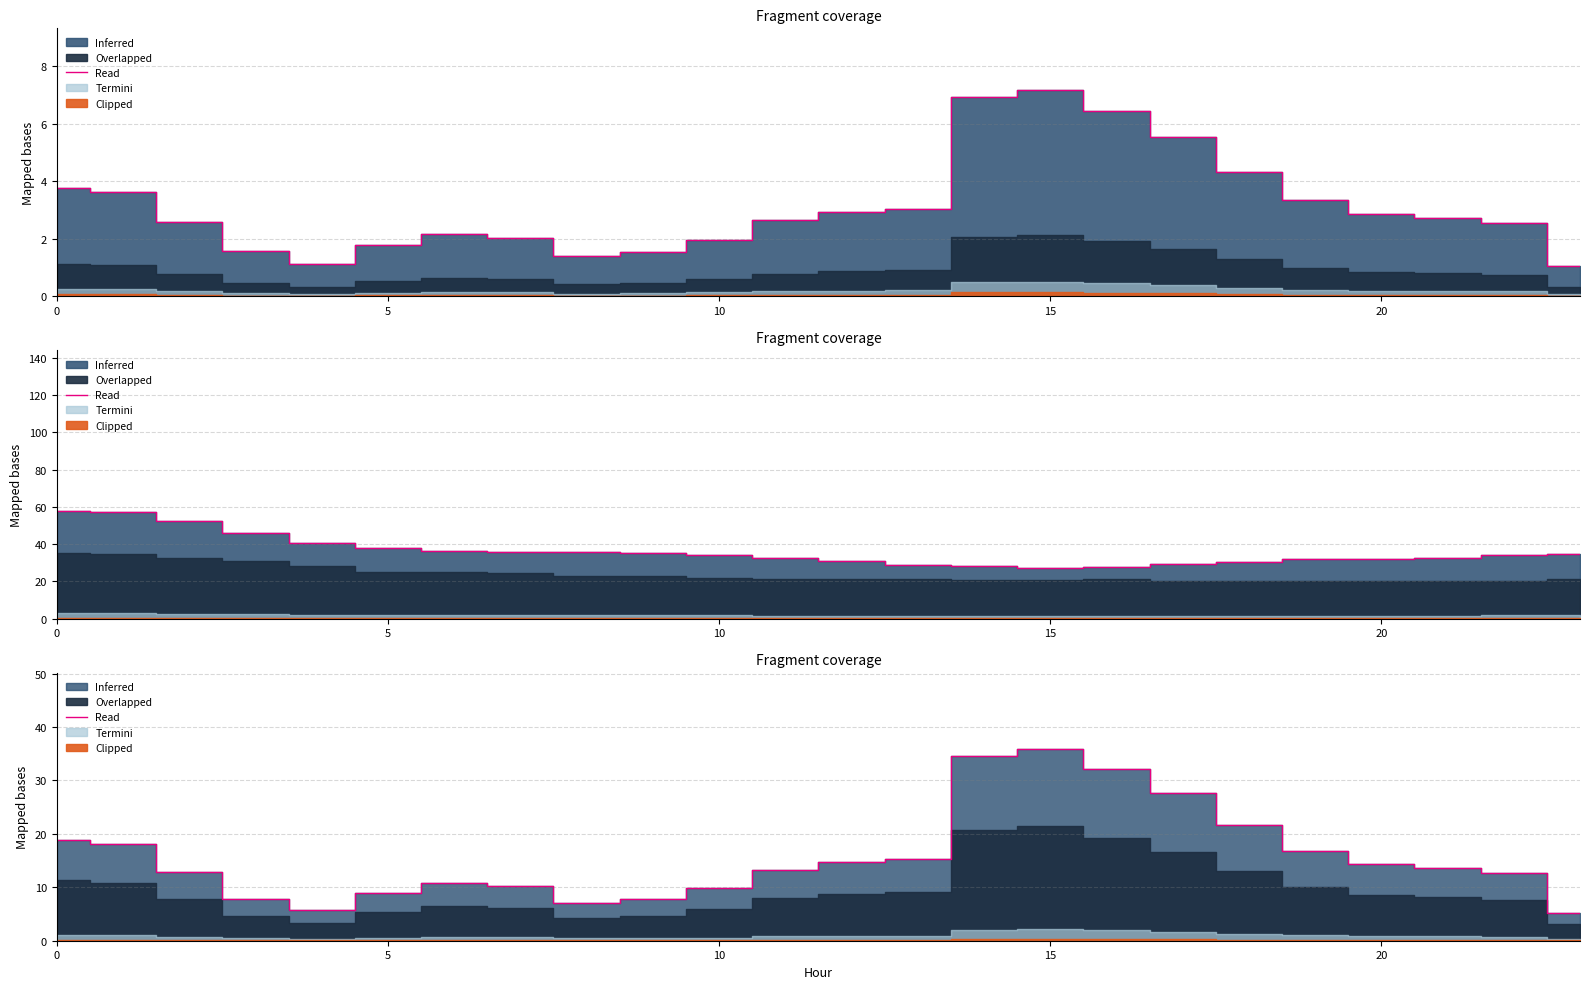

What is the average value?

15.6